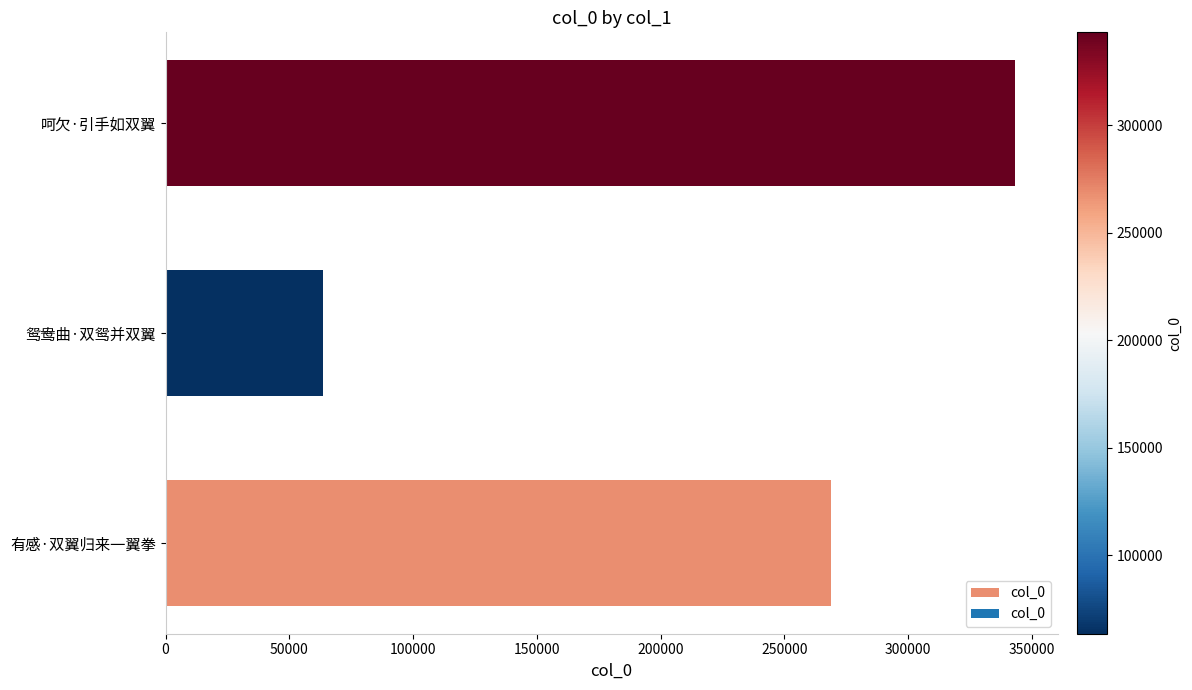

What is the sum of the values at 鸳鸯曲·双鸳并双翼 and 呵欠·引手如双翼?

406748